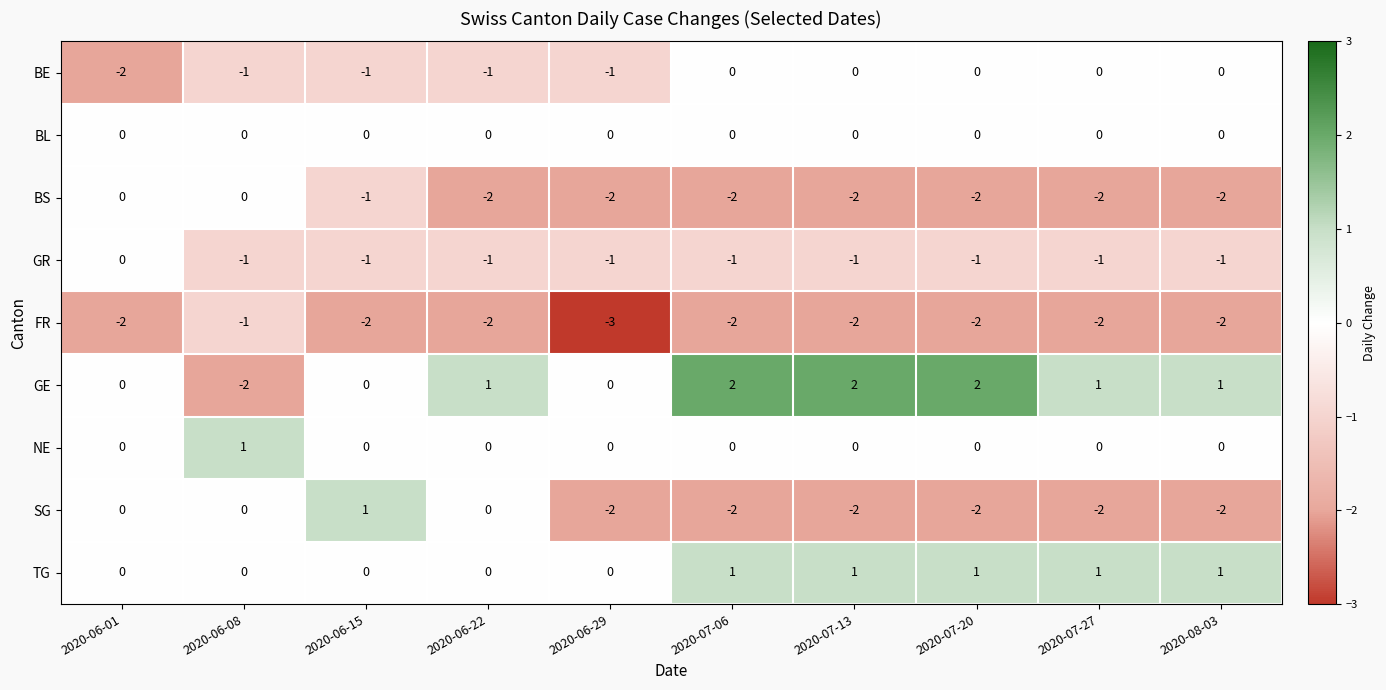

What is the minimum value shown in the chart?

-3